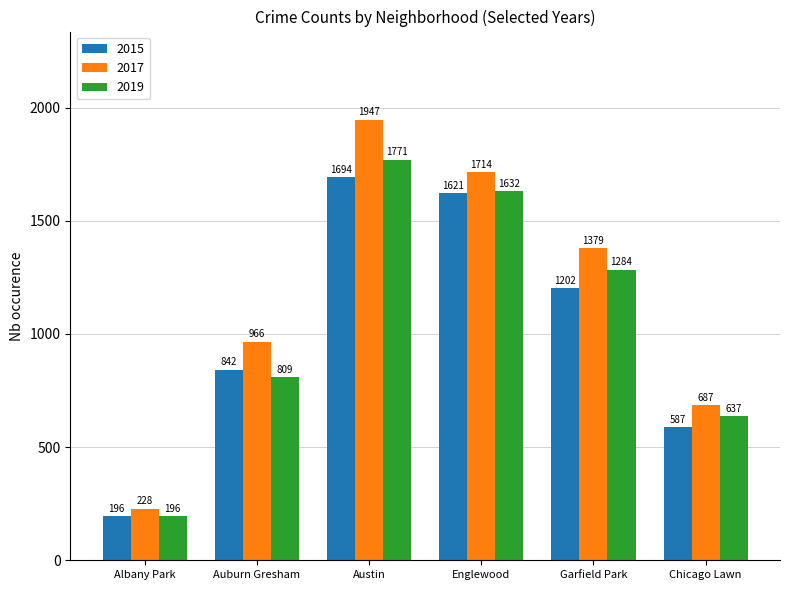

Is it true that 2017 equals 3041 at Englewood?

False